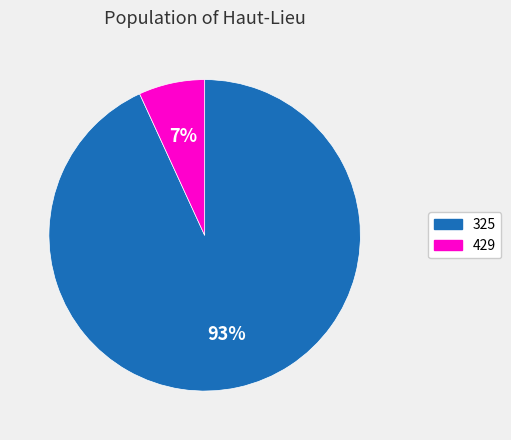

Is the sum of 325 and 429 greater than half?

Yes